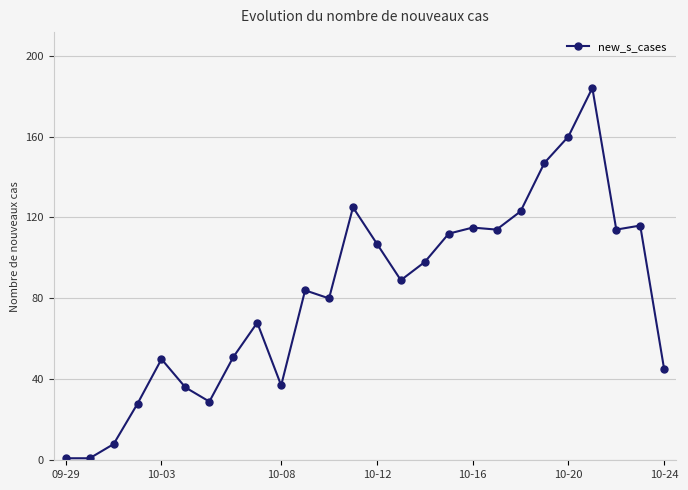

What is the sum of all values?

2122